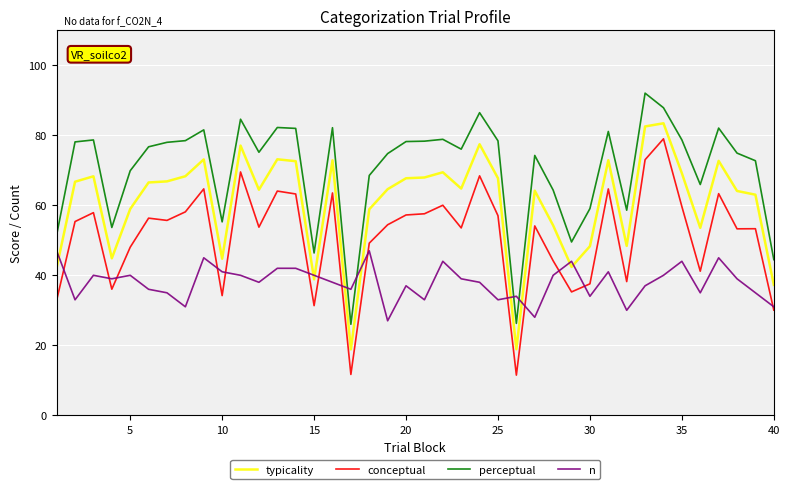

List the series in order of their peak value, lowest first.

n, conceptual, typicality, perceptual